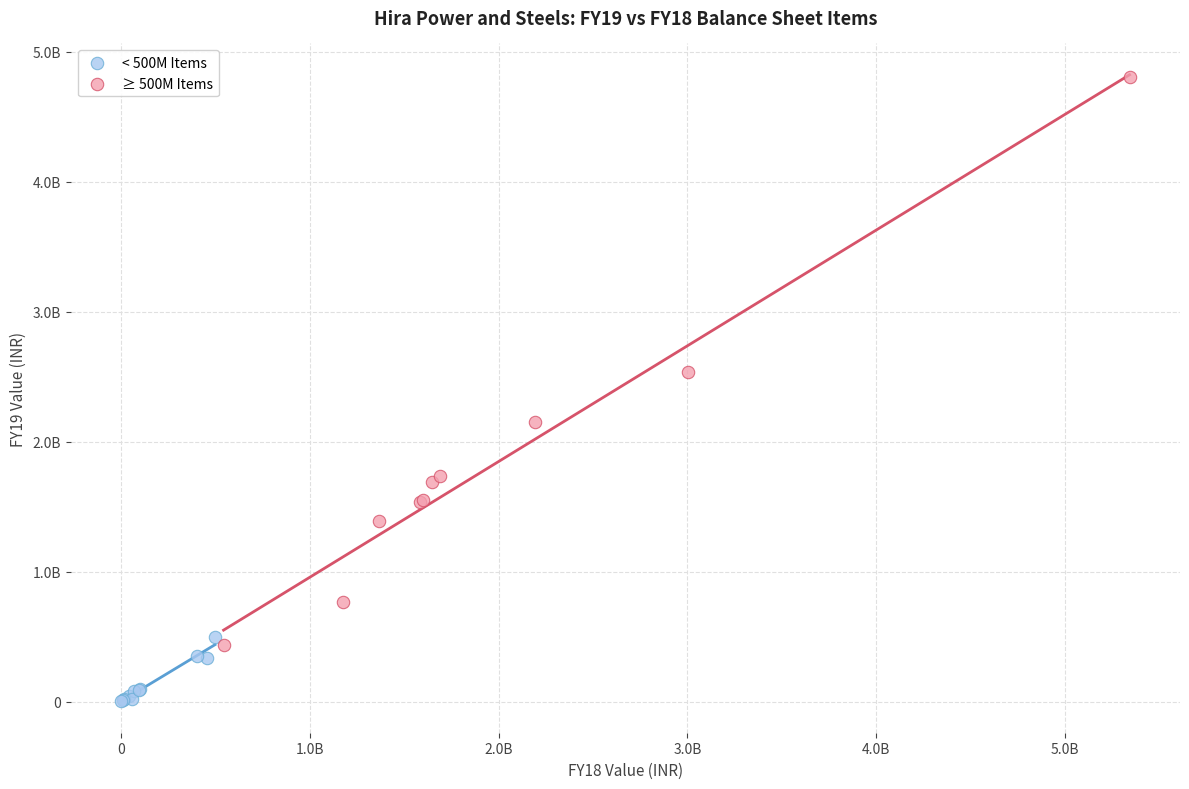

Which series has the widest spread of Y values?

≥ 500M Items